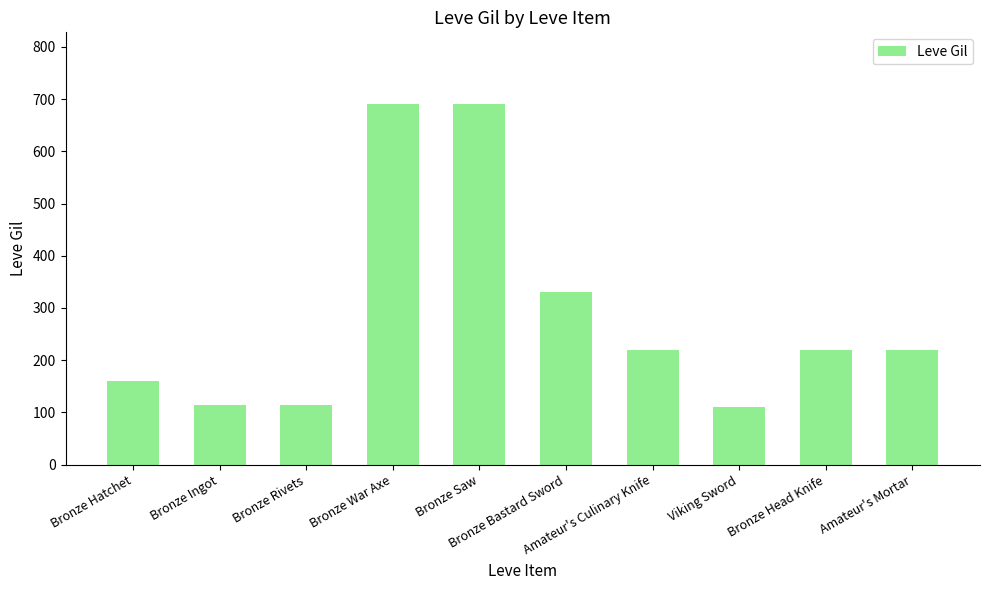

What is the label of the 6th bar from the right?

Bronze Saw